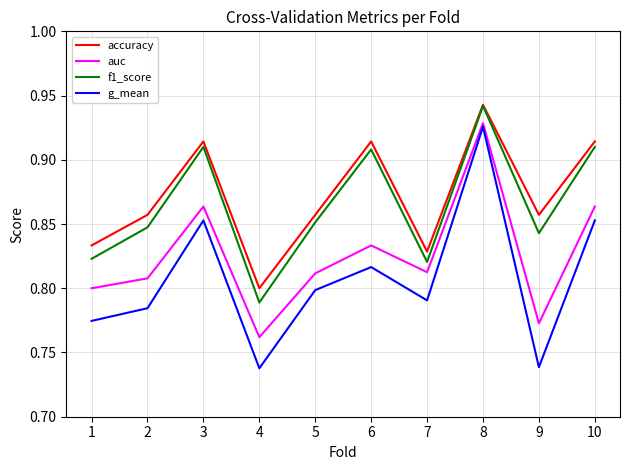

True or false: g_mean and f1_score cross at least once.

False